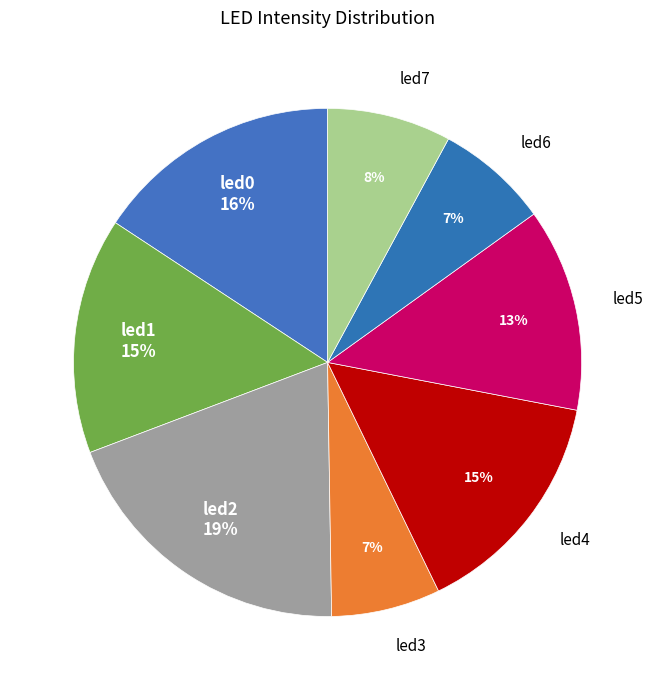

Is there a majority slice in this chart?

No